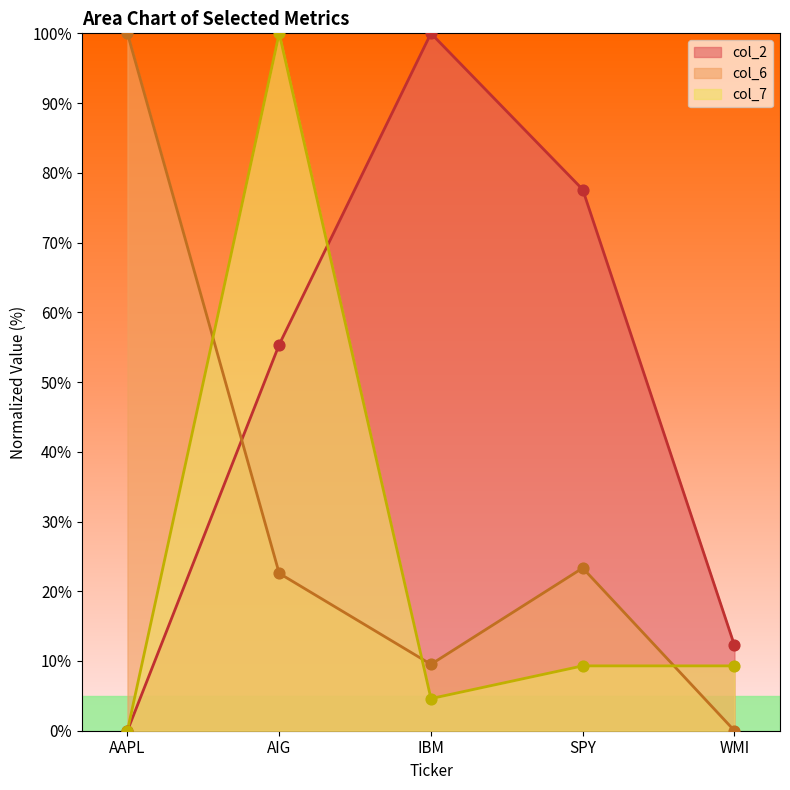

Which series contains the lowest Y value?

col_2